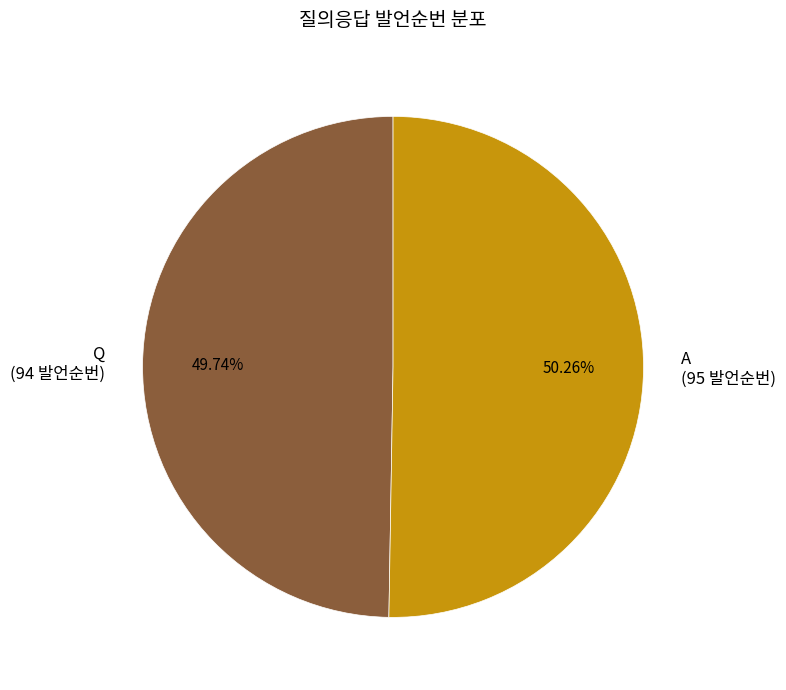

Rank the categories by value from lowest to highest.

Q, A